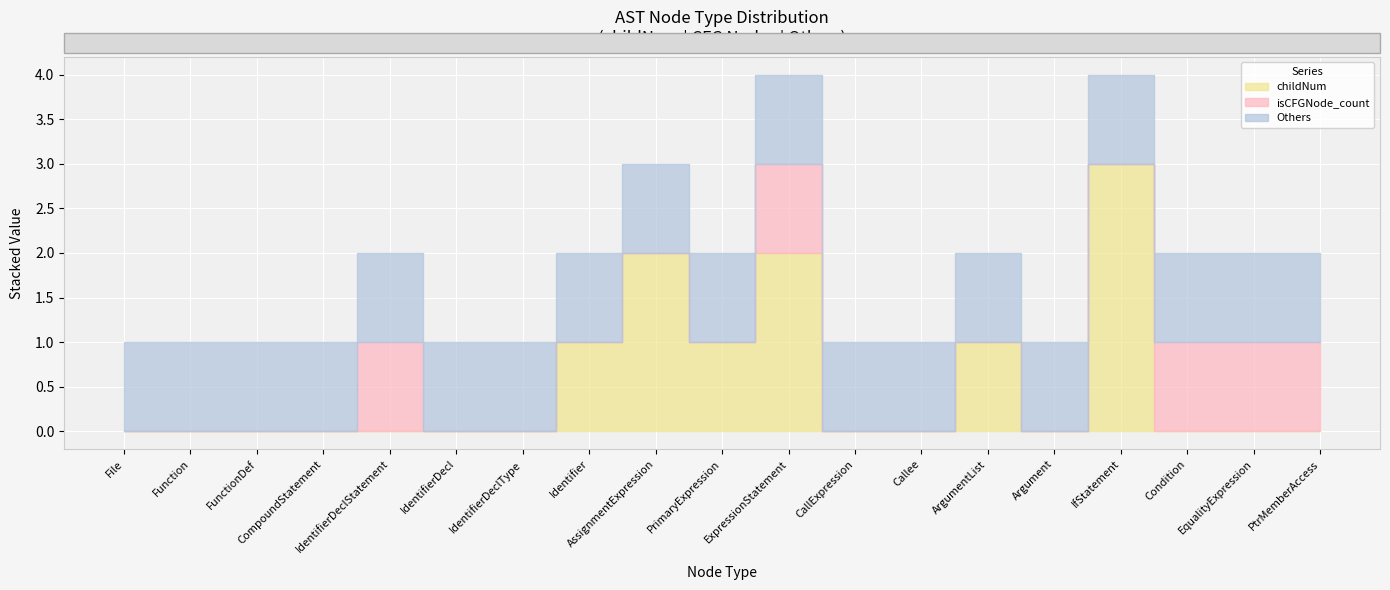

Which has a higher value, AssignmentExpression or CompoundStatement?

AssignmentExpression